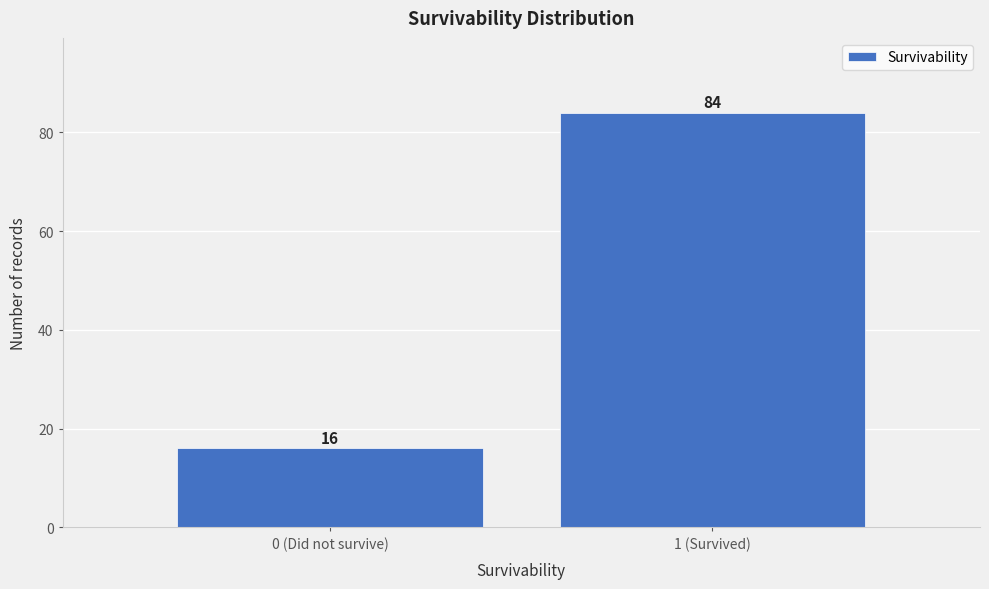

Reading right to left, transcribe all the data shown in this chart.

1 (Survived)=84	0 (Did not survive)=16